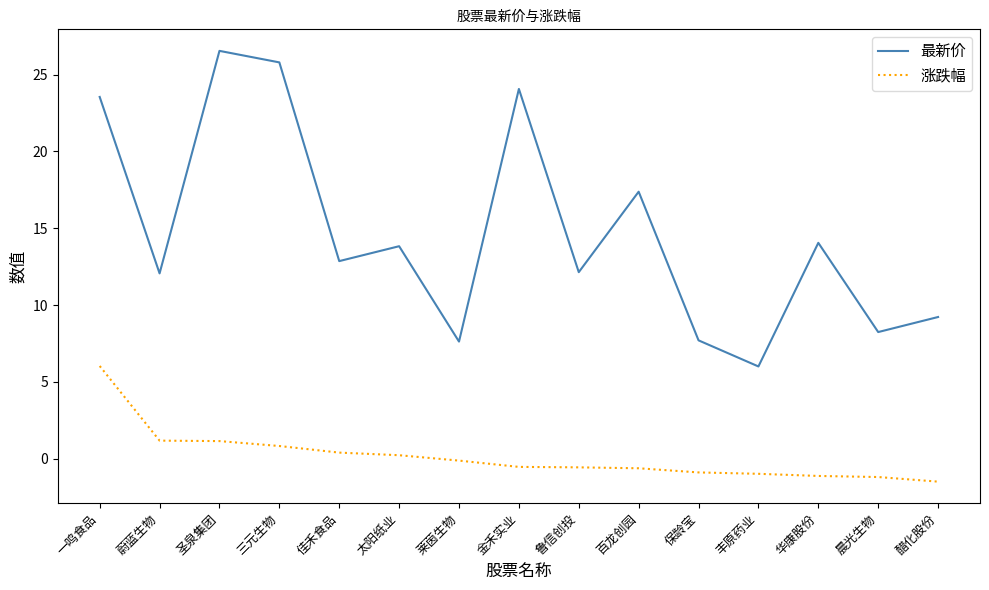

What position from the left is 三元生物?

4